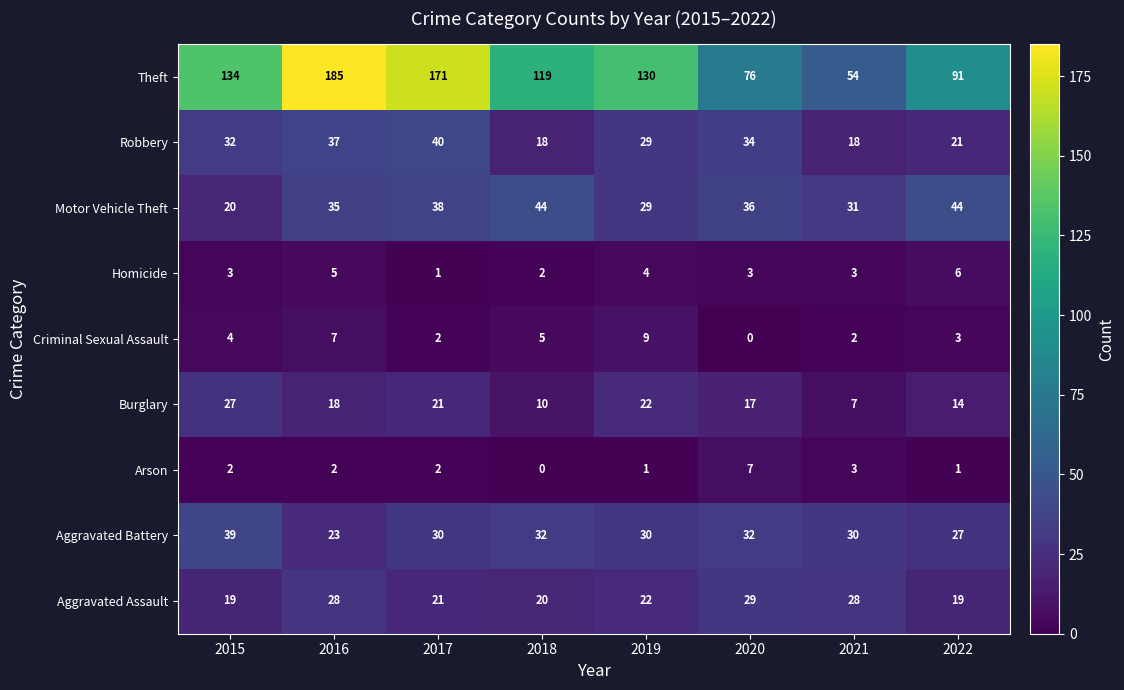

What is the greatest value displayed?

185